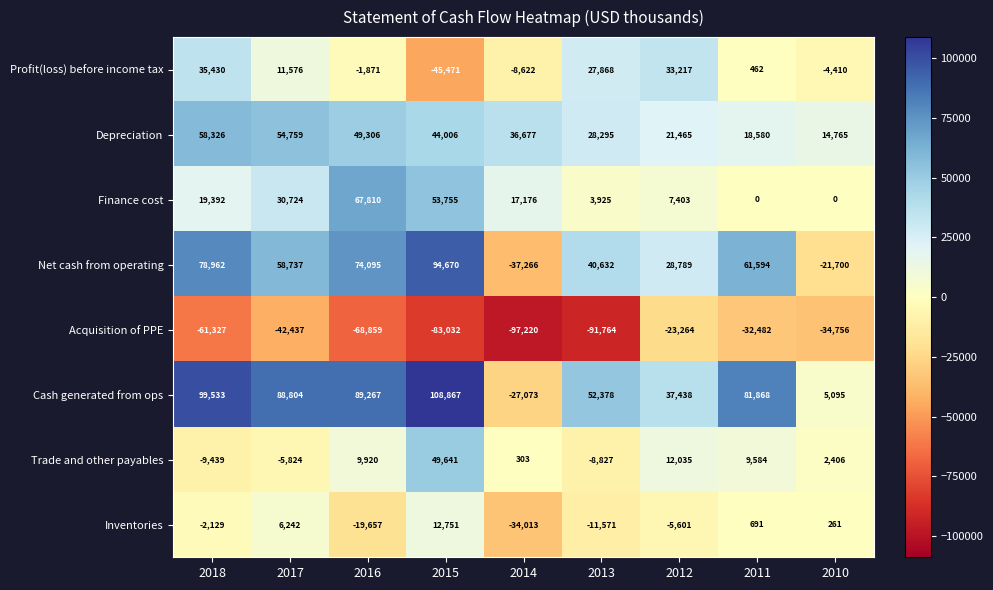

What value does the Acquisition of PPE series have at 2015, to the nearest 100?

-83000